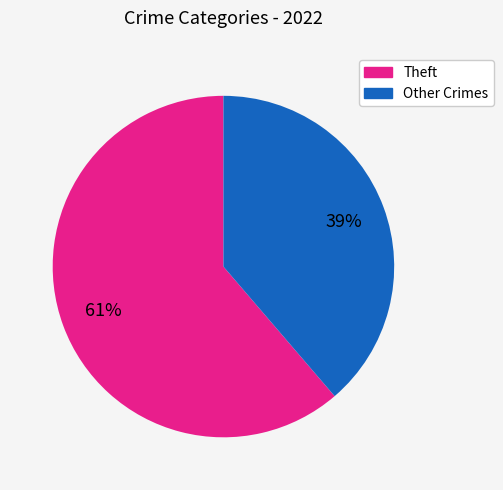

Is the sum of Other Crimes and Theft greater than half?

Yes